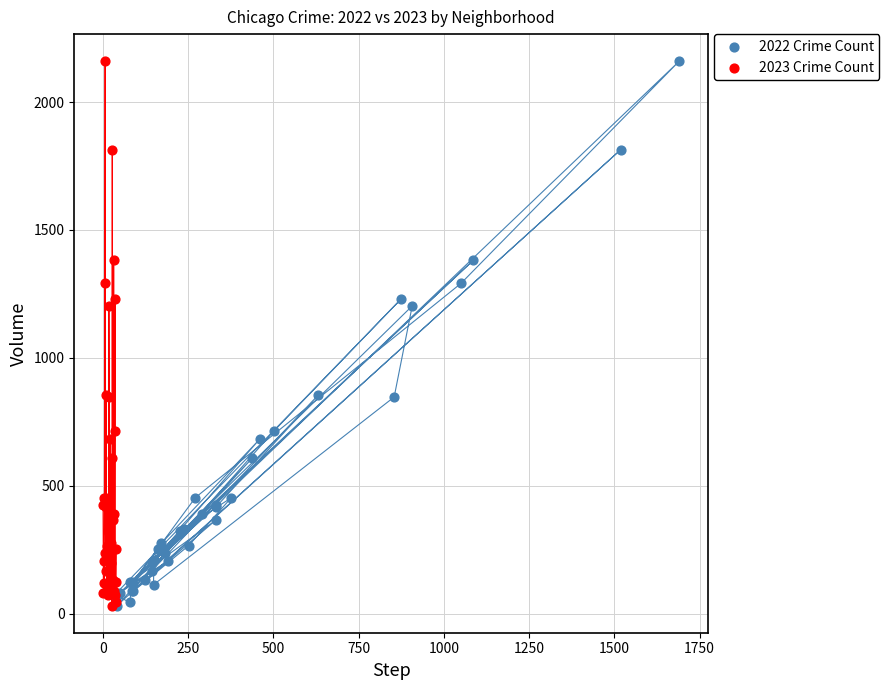

What are all the series names shown in the legend?

2022 Crime Count, 2023 Crime Count